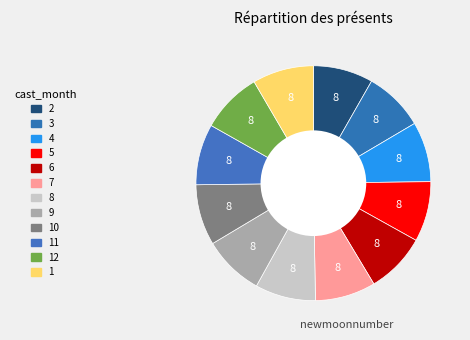

Count the number of slices in the pie.

12